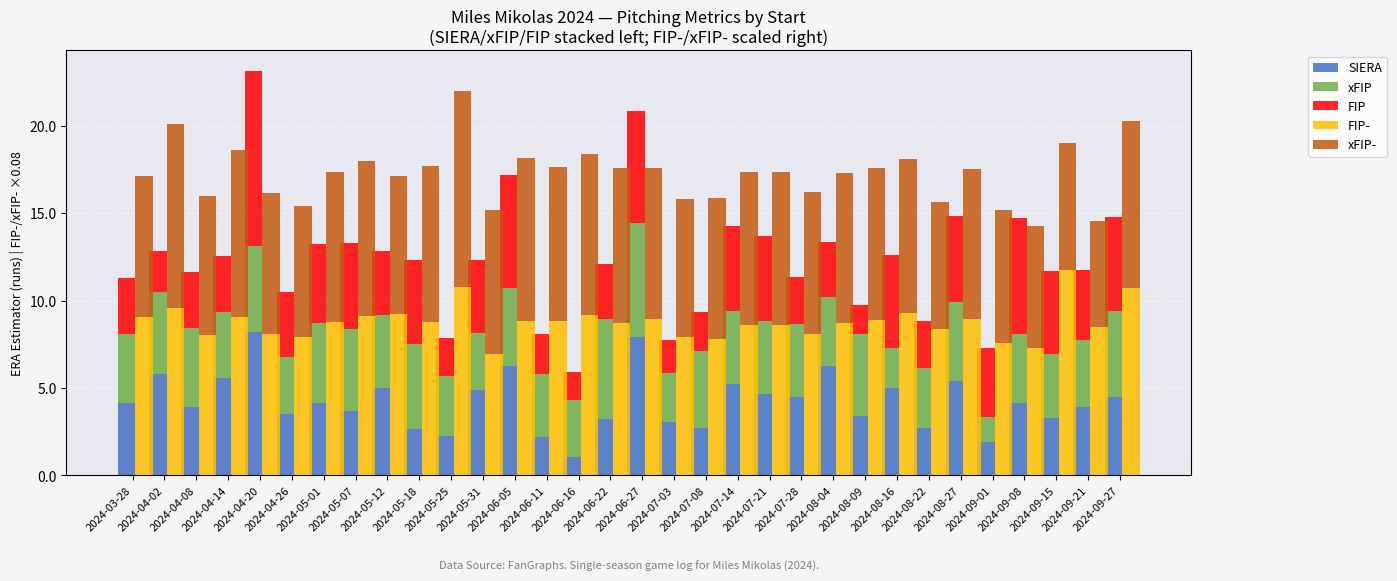

The value of SIERA at 2024-09-01 is 1.3. True or false?

False